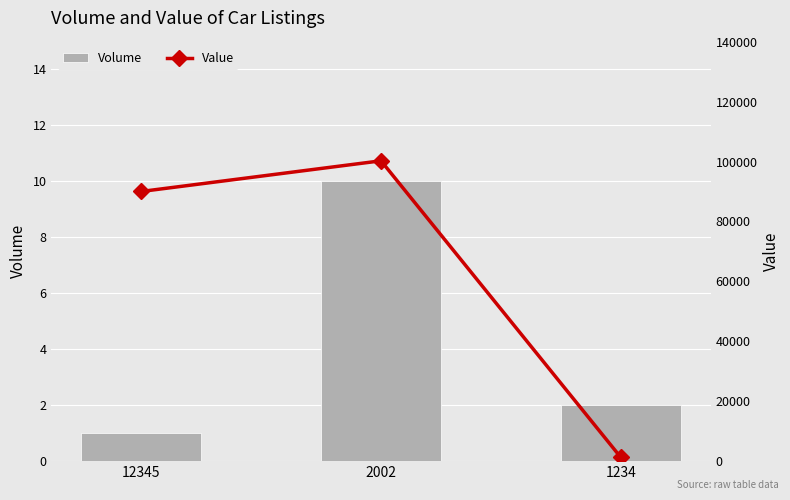

What is the value of the Volume bar at the 3rd from the left?

2